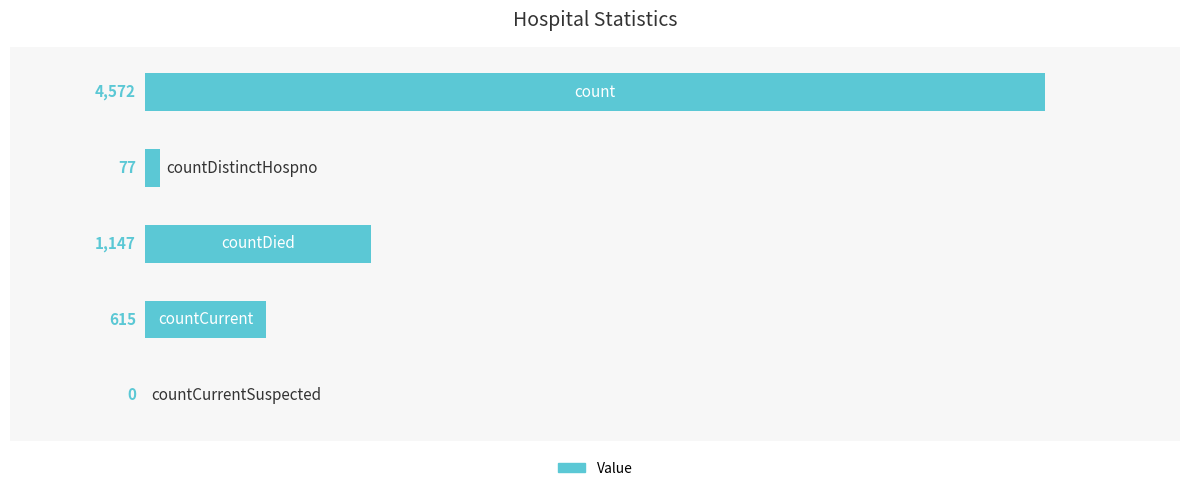

What is the sum of all values?

6411